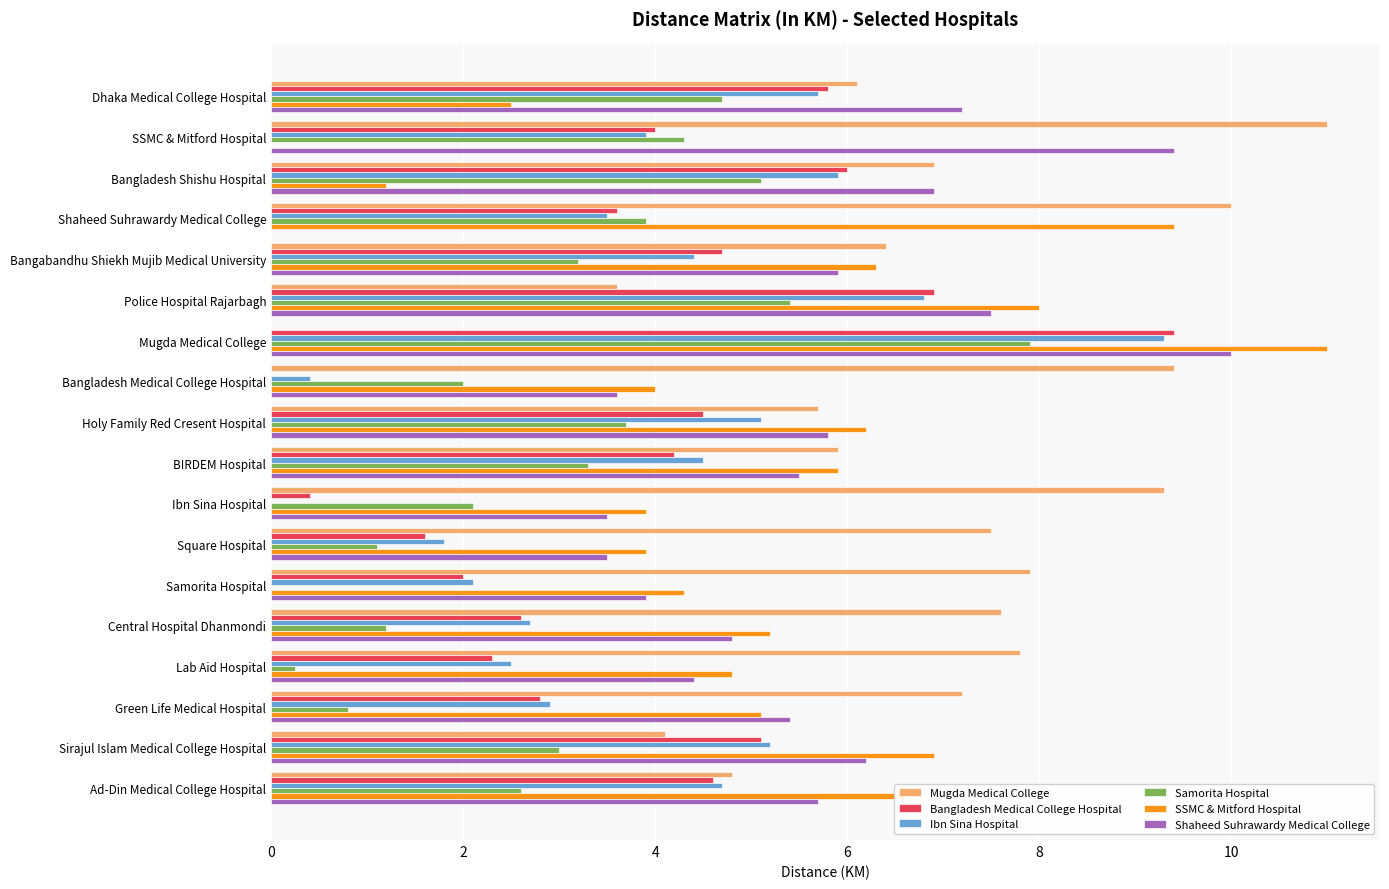

What is the maximum value for Shaheed Suhrawardy Medical College?

10.0